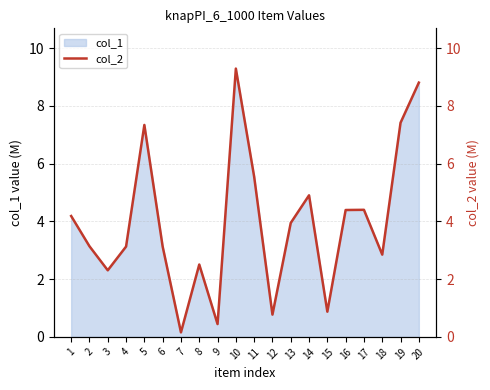

What is the change in value from 11 to 19?

+1.9